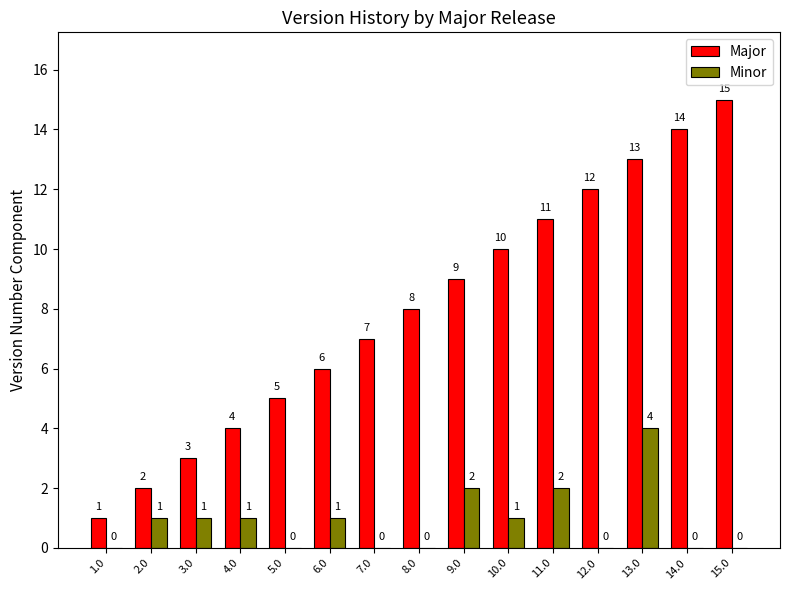

How many Minor values are between 0 and 1?

12